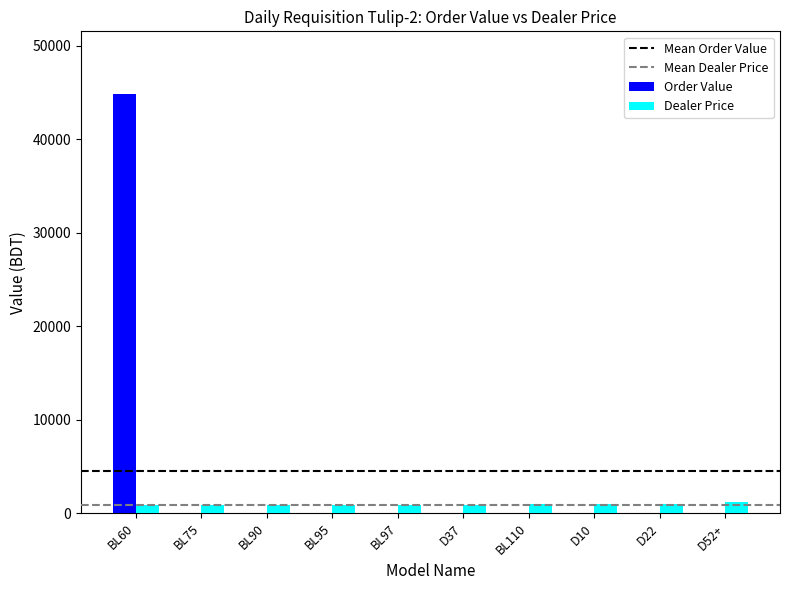

Which series changed the most between BL60 and D52+?

Order Value